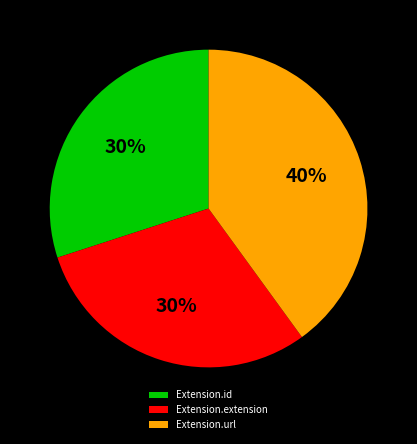

Is the sum of Extension.id and Extension.extension greater than half?

Yes